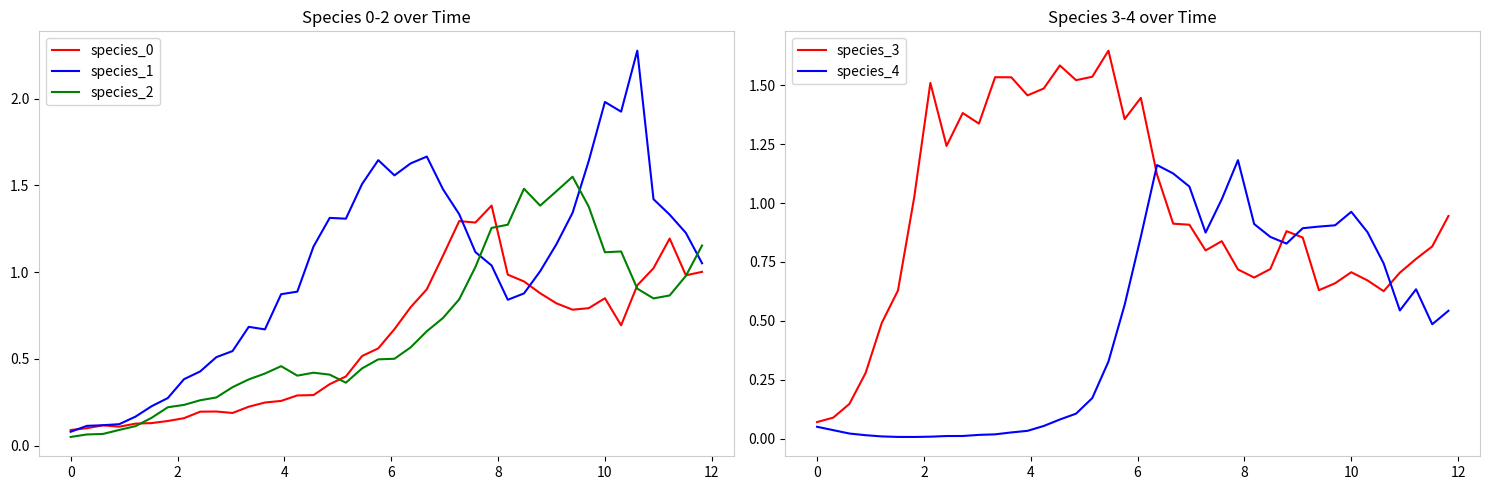

After their last crossing, which series has the higher values: species_1 or species_2?

species_2